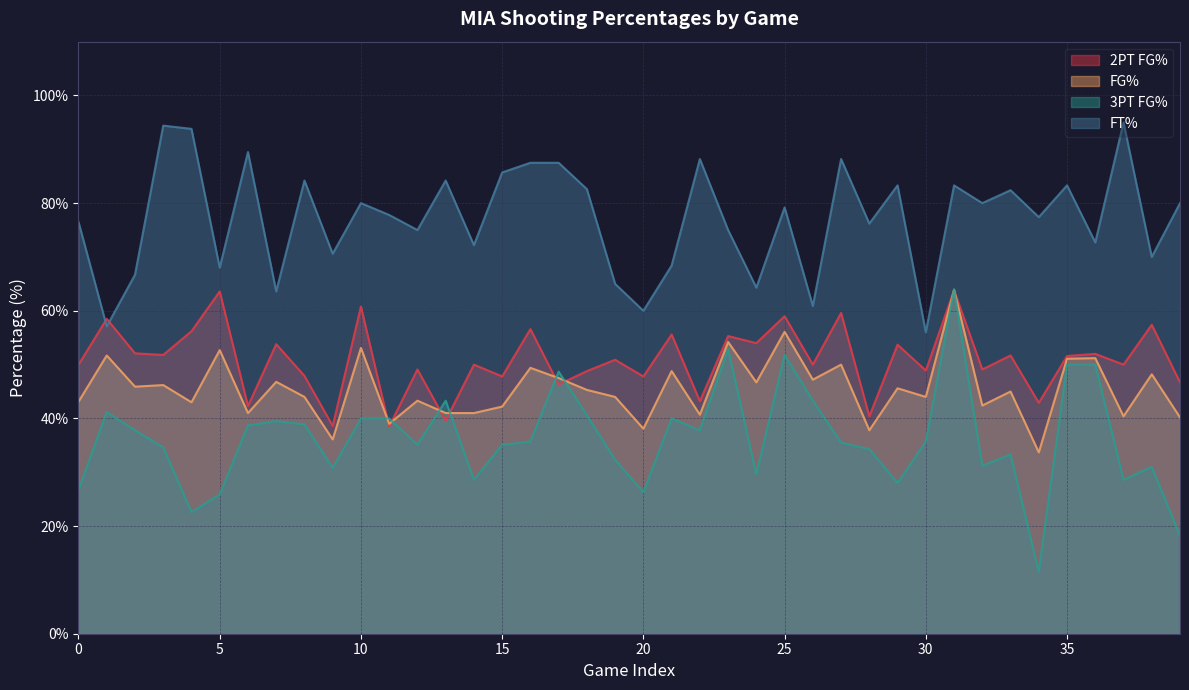

What is the value of the fgPct point at the 28th from the left?

50.0